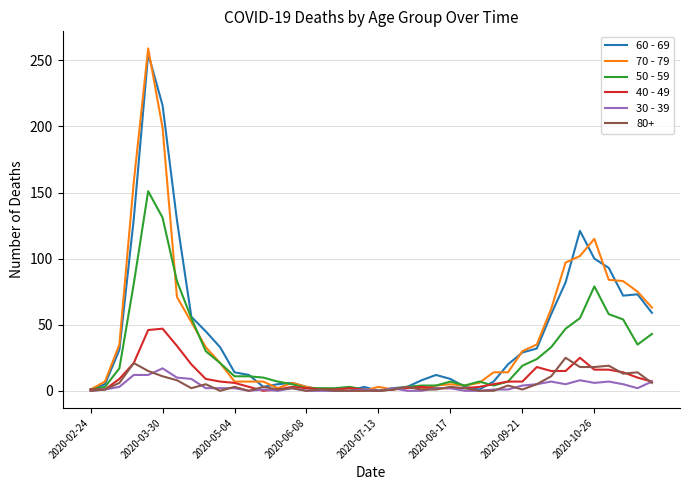

Where is the first local minimum for 30 - 39?

11